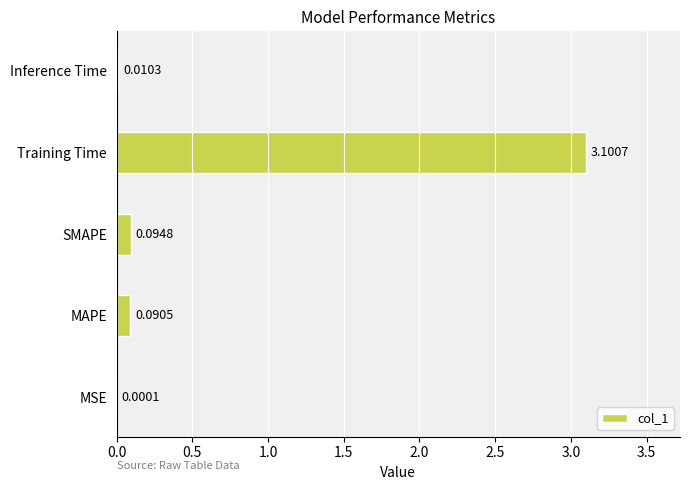

What is the greatest value displayed?

3.1